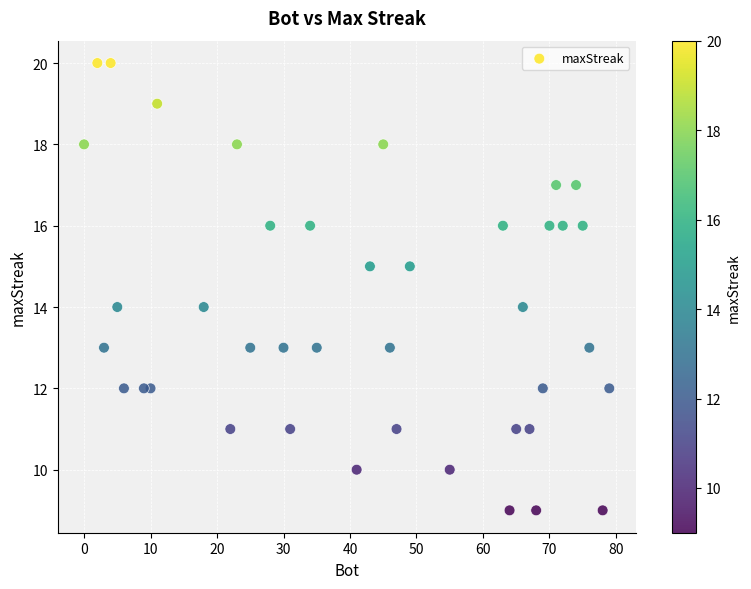

What is the range of X values (max minus min)?

79